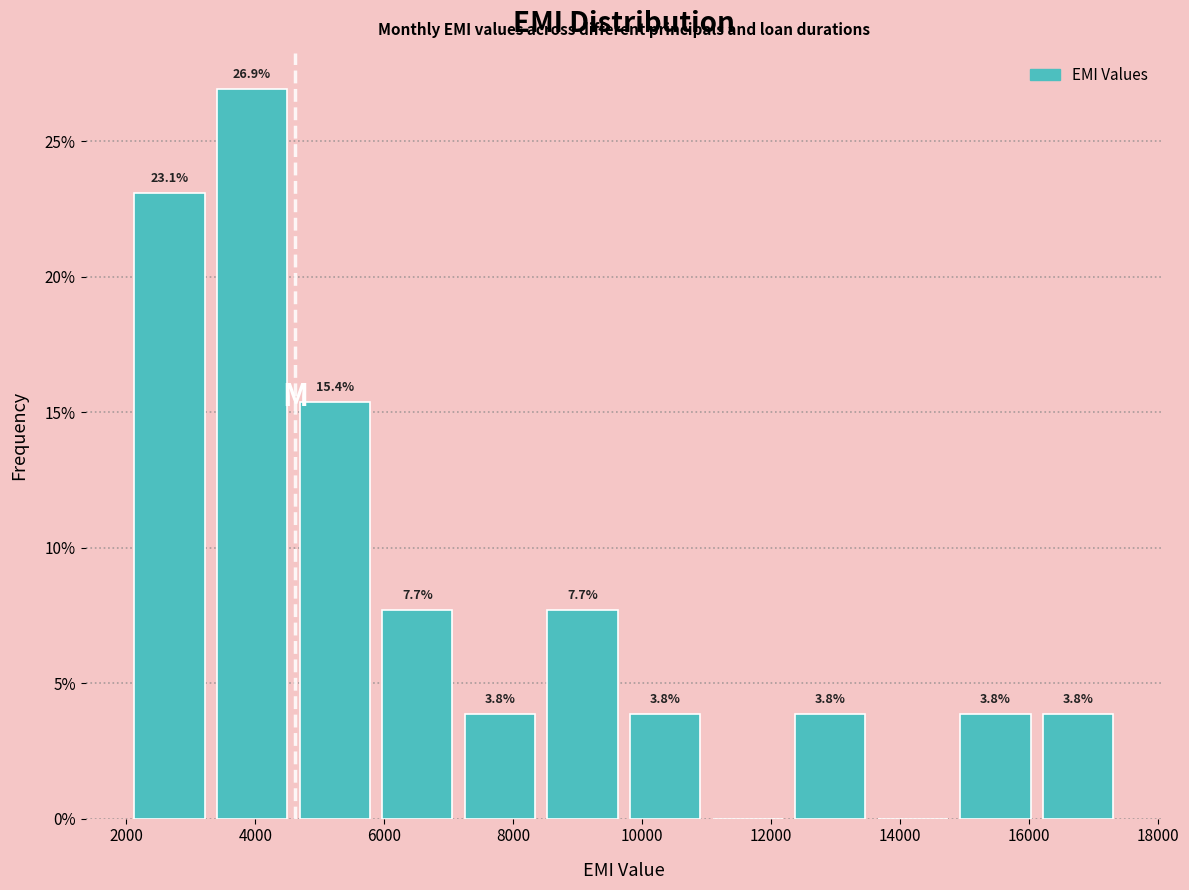

Which range on the x-axis has the tallest bar?

3400 to 4600